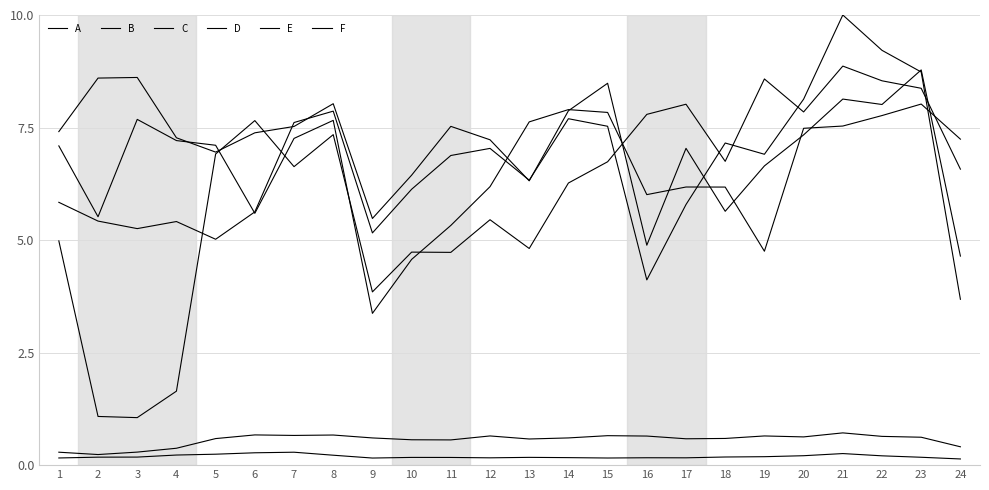

Count the number of categories in the chart.

24